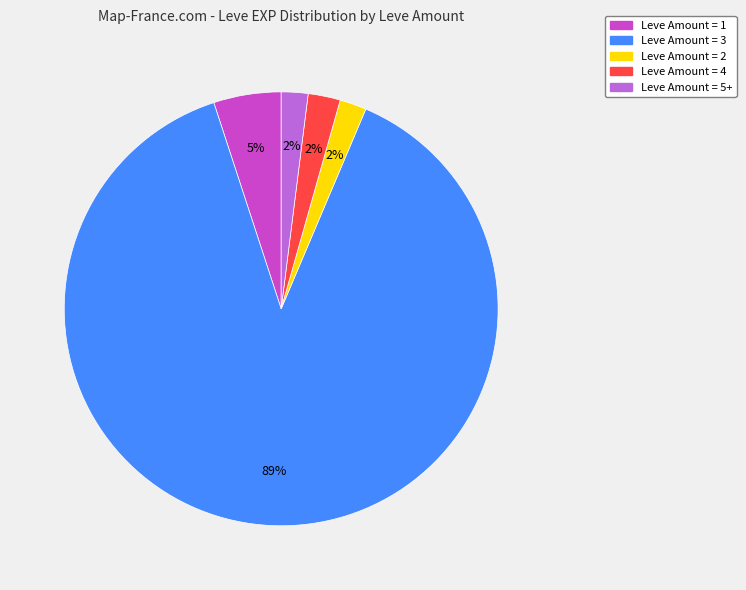

To the nearest percent, what is the average slice percentage?

20%